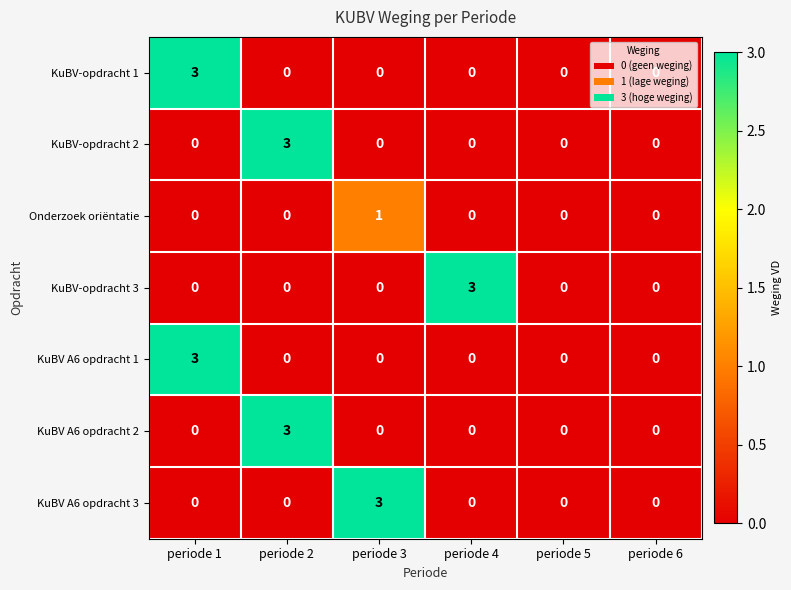

The value of KuBV A6 opdracht 3 at periode 6 is 0. True or false?

True